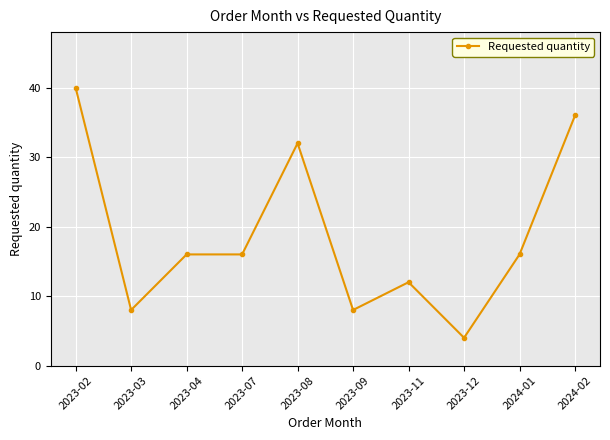

At which category does the chart reach its minimum across all series?

2023-12